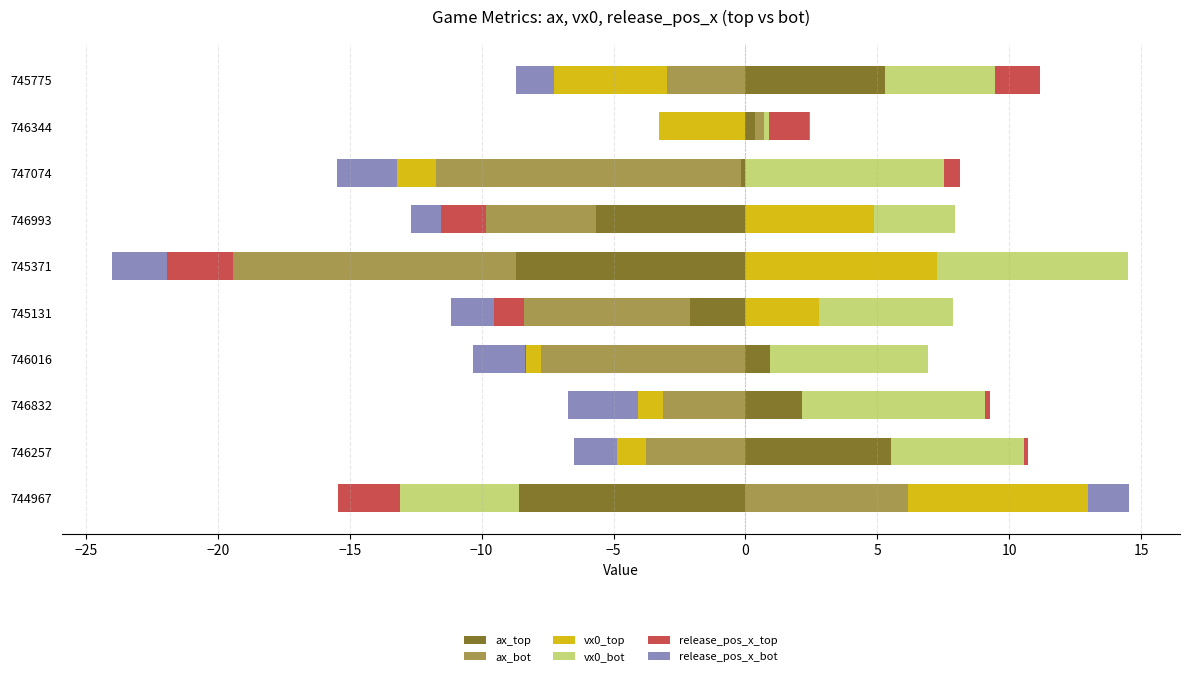

Are the bars grouped side by side (vs. stacked)?

Yes